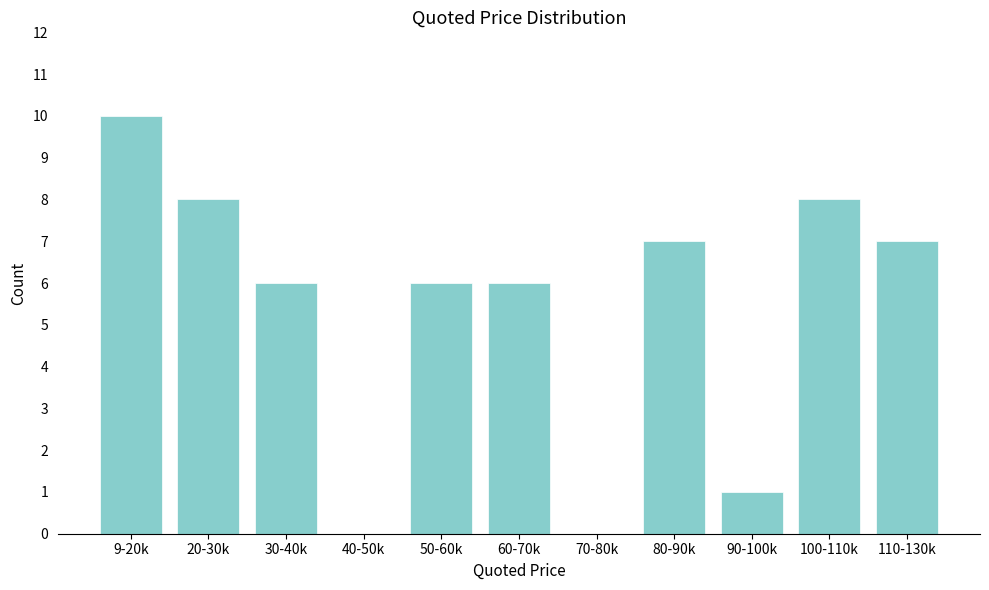

Reading right to left, list all the values displayed in this chart.

110-130k=7	100-110k=8	90-100k=1	80-90k=7	70-80k=0	60-70k=6	50-60k=6	40-50k=0	30-40k=6	20-30k=8	9-20k=10